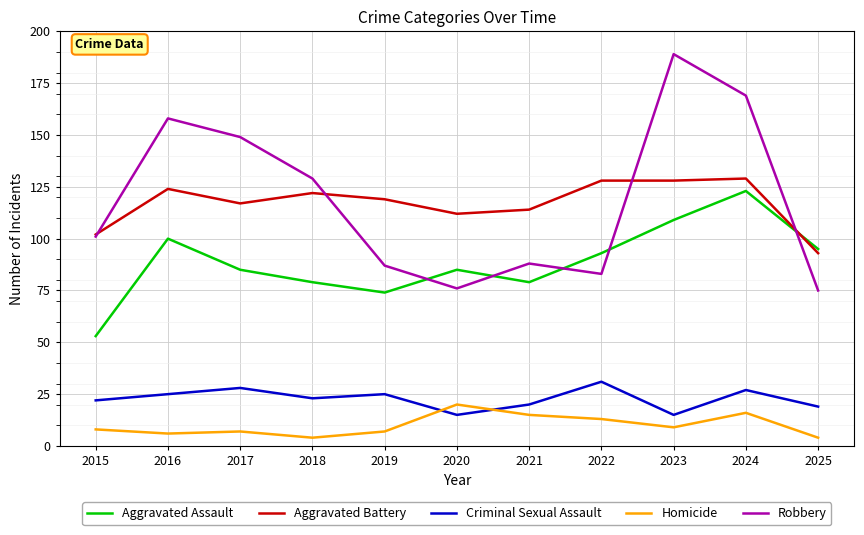

What is the lowest value of the Homicide series?

4